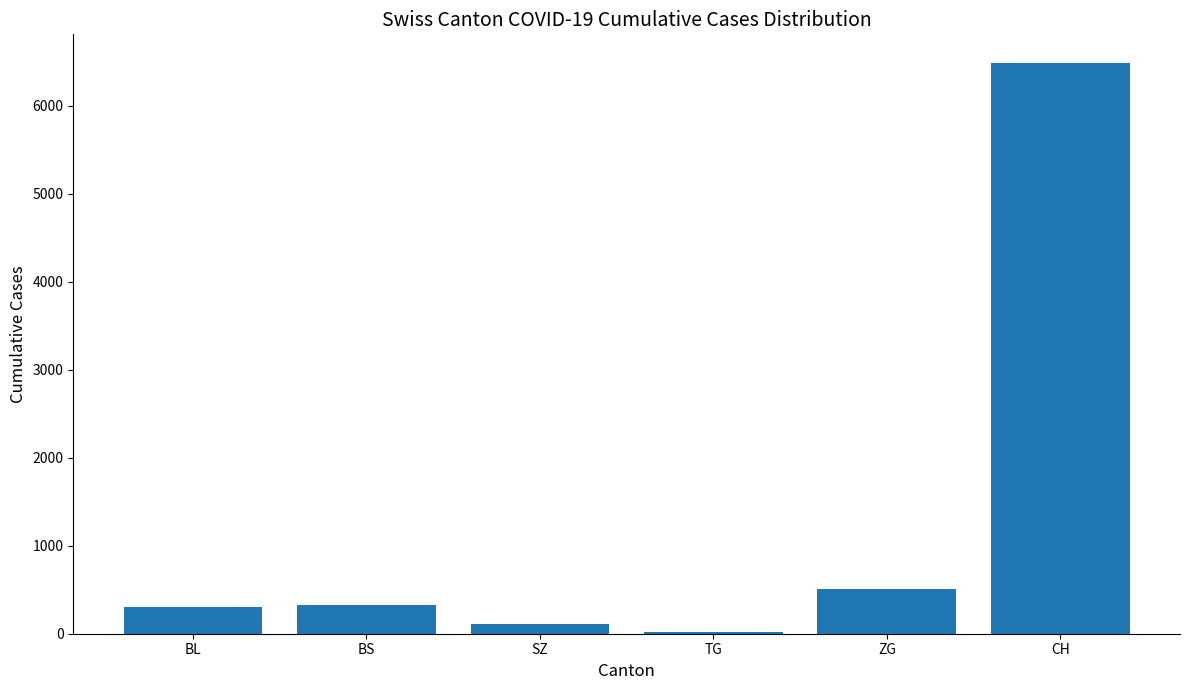

Which label corresponds to the largest value in the chart?

CH